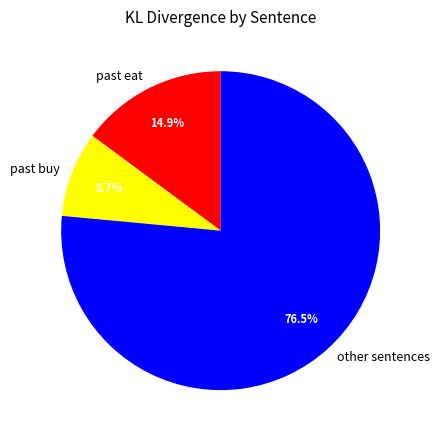

Is there any slice that represents more than half of the pie?

Yes